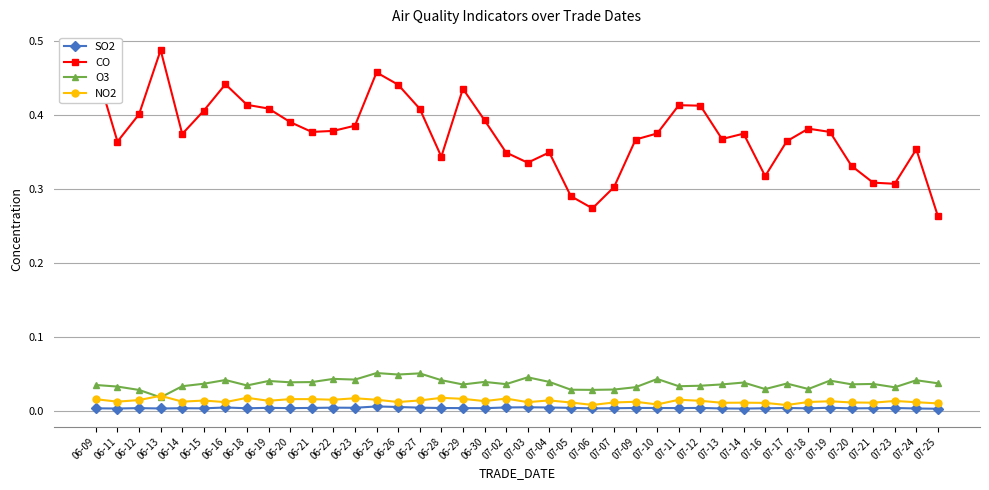

Is the value of O3 at 07-25 greater than the value of SO2 at 07-19?

Yes